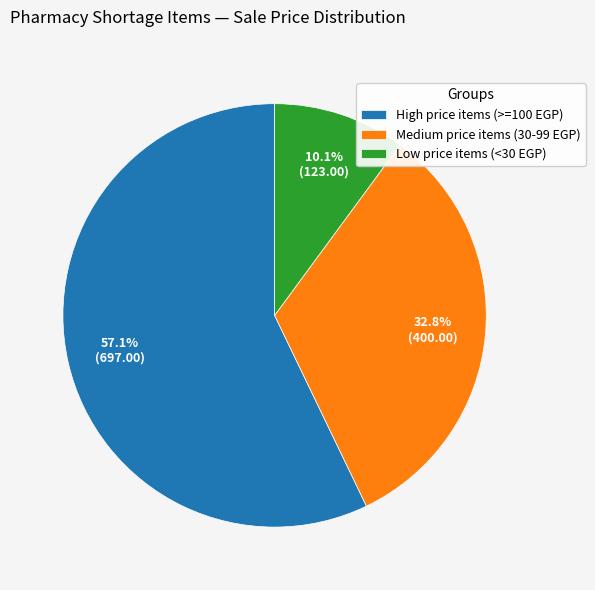

Is there a majority slice in this chart?

Yes